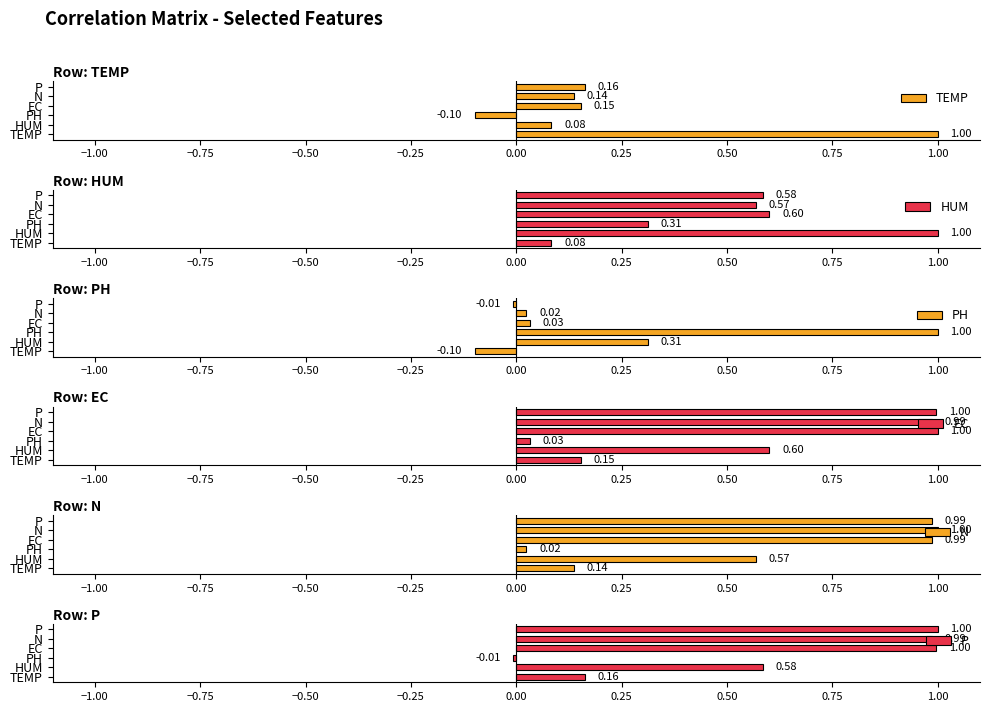

What is the difference between the maximum and second lowest values in the N series?

0.9